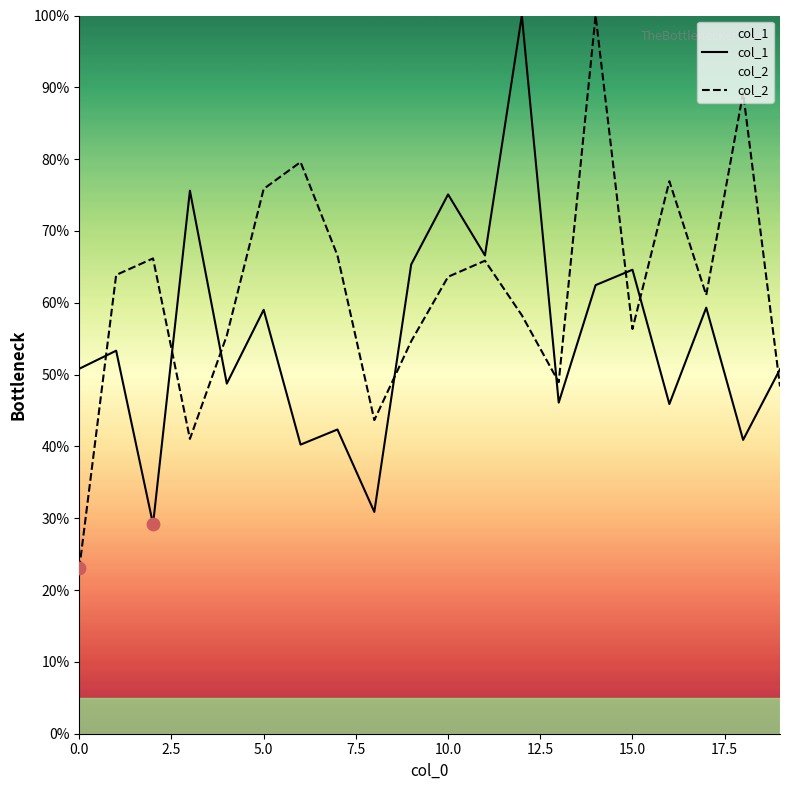

At which category is the sum across all series the highest?

14